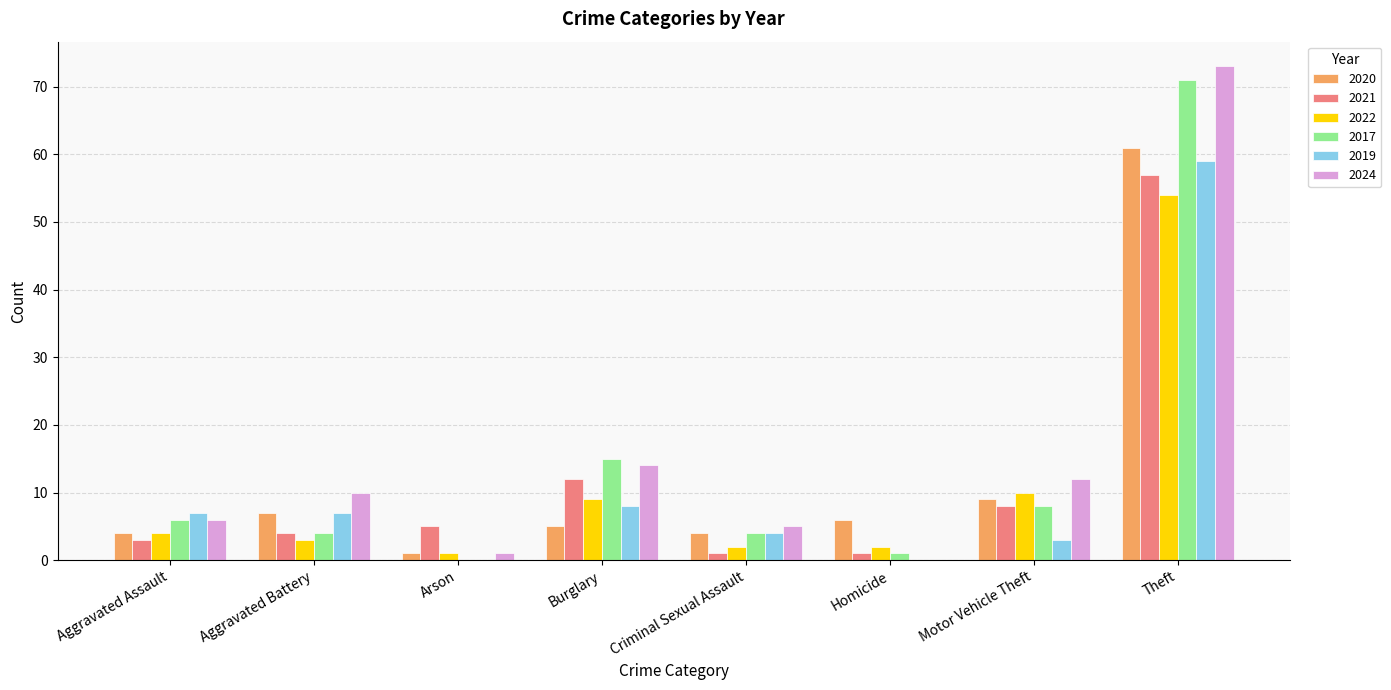

What is the sum of all 2017 values?

109